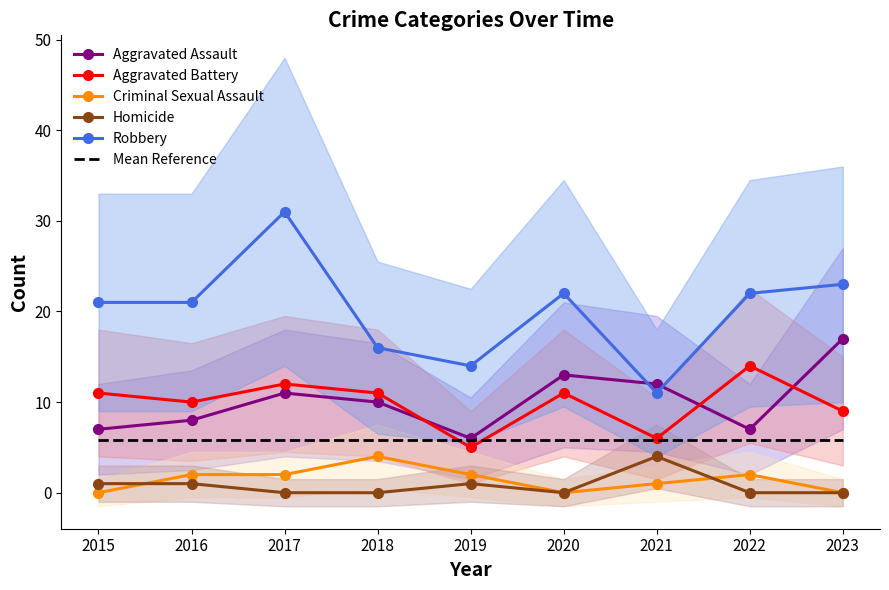

Count the number of categories in the chart.

9